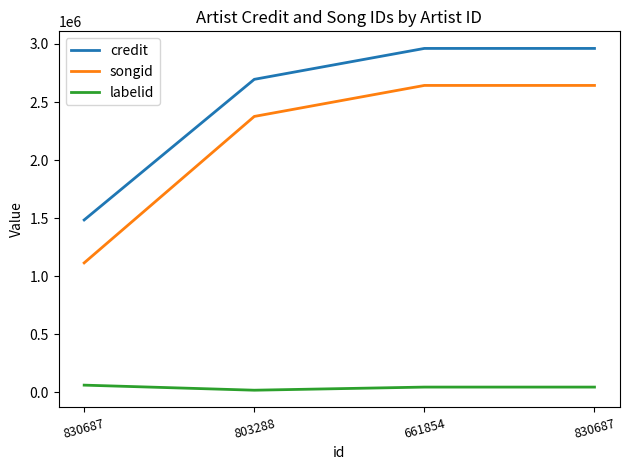

What is the minimum value for labelid?

18715